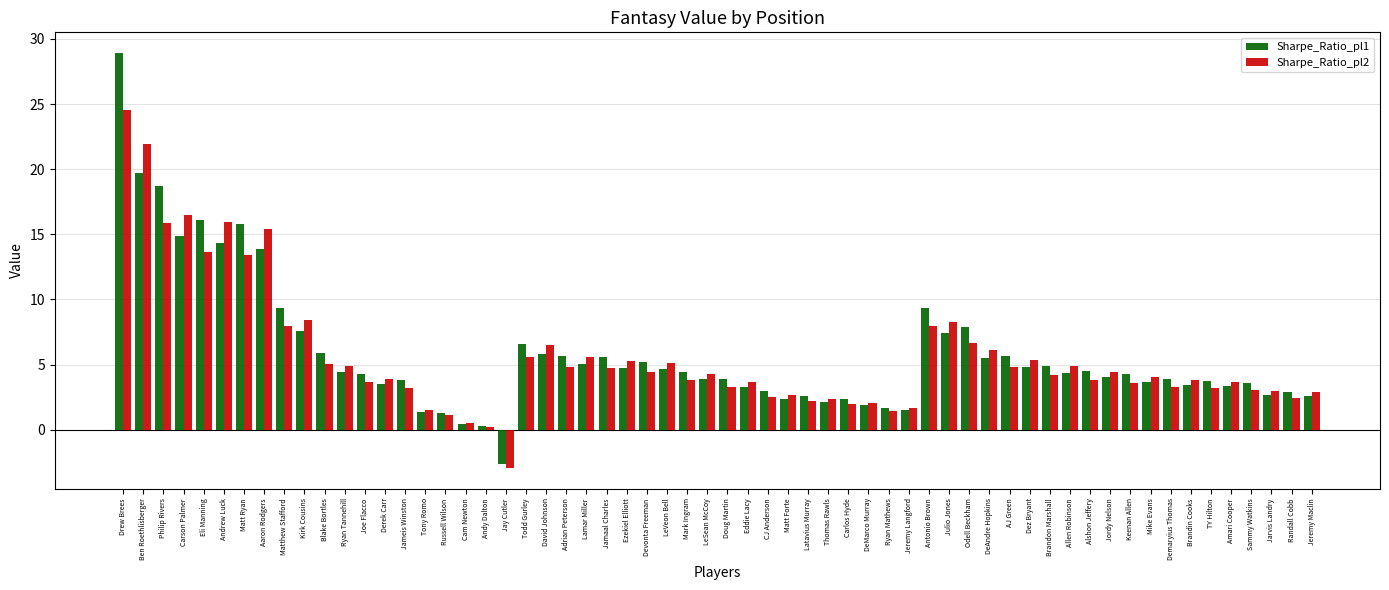

What is the sum of all Sharpe_Ratio_pl2 values?

338.7